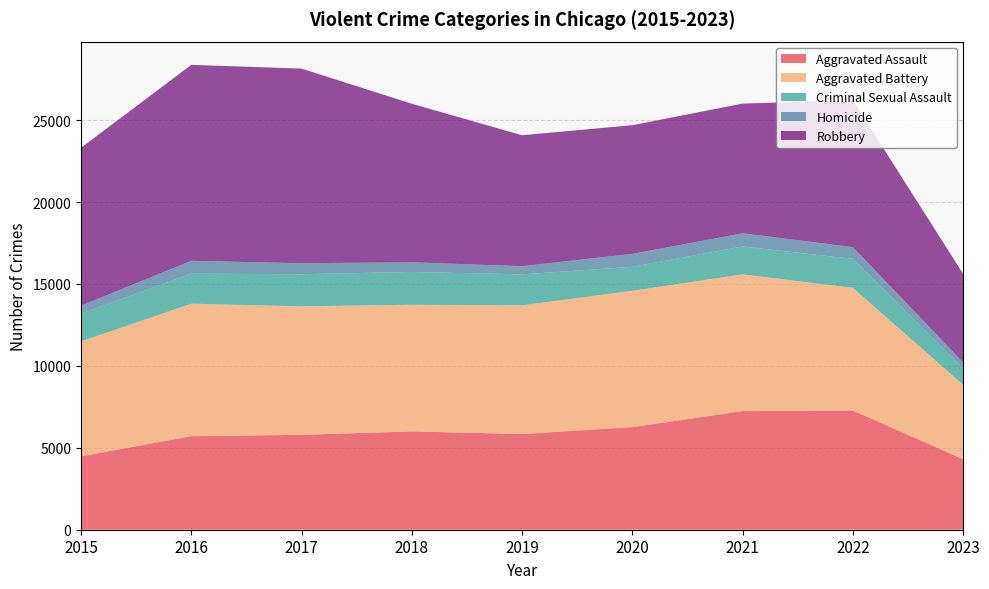

Reading left to right, transcribe all the data shown in this chart.

Aggravated Assault: 4480	5712	5793	6001	5841	6263	7243	7278	4304
Aggravated Battery: 7018	8085	7845	7734	7857	8319	8346	7486	4537
Criminal Sexual Assault: 1680	1831	1957	1998	1888	1467	1700	1767	1012
Homicide: 496	786	672	589	498	787	804	718	360
Robbery: 9638	11960	11880	9680	7994	7855	7918	8965	5406